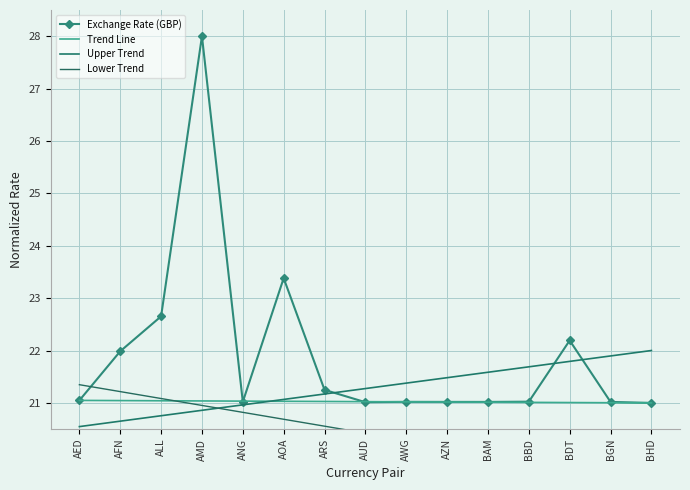

True or false: Exchange Rate (GBP) has more than 2 interior local peaks.

True